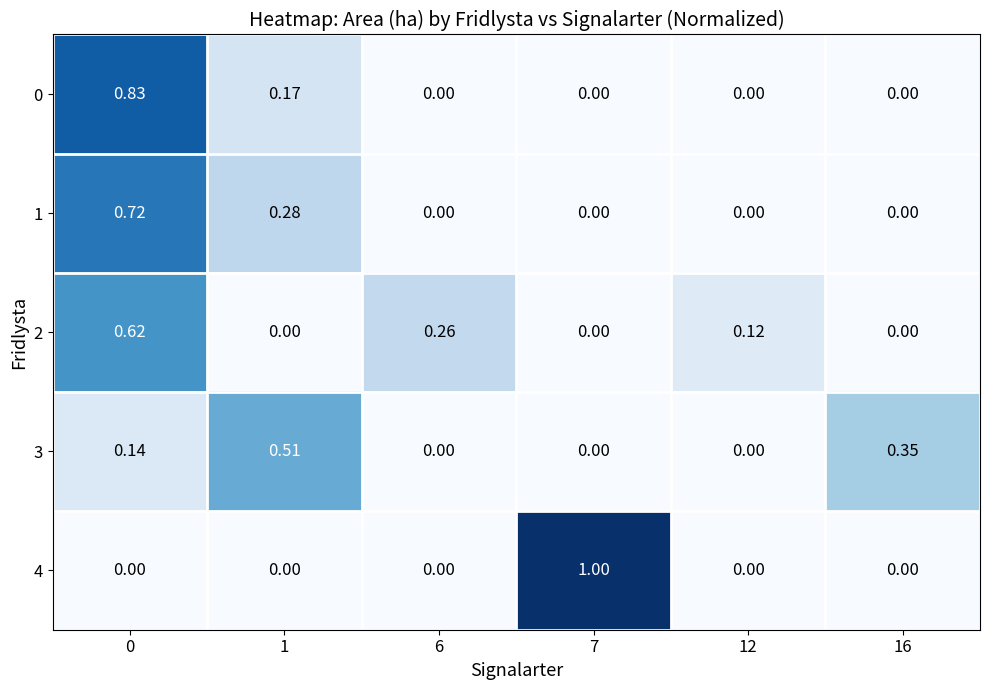

Reading left to right, what are all the values shown in this chart?

0: 0=0.8	1=0.2	6=0.0	7=0.0	12=0.0	16=0.0
1: 0=0.7	1=0.3	6=0.0	7=0.0	12=0.0	16=0.0
2: 0=0.6	1=0.0	6=0.3	7=0.0	12=0.1	16=0.0
3: 0=0.1	1=0.5	6=0.0	7=0.0	12=0.0	16=0.3
4: 0=0.0	1=0.0	6=0.0	7=1.0	12=0.0	16=0.0